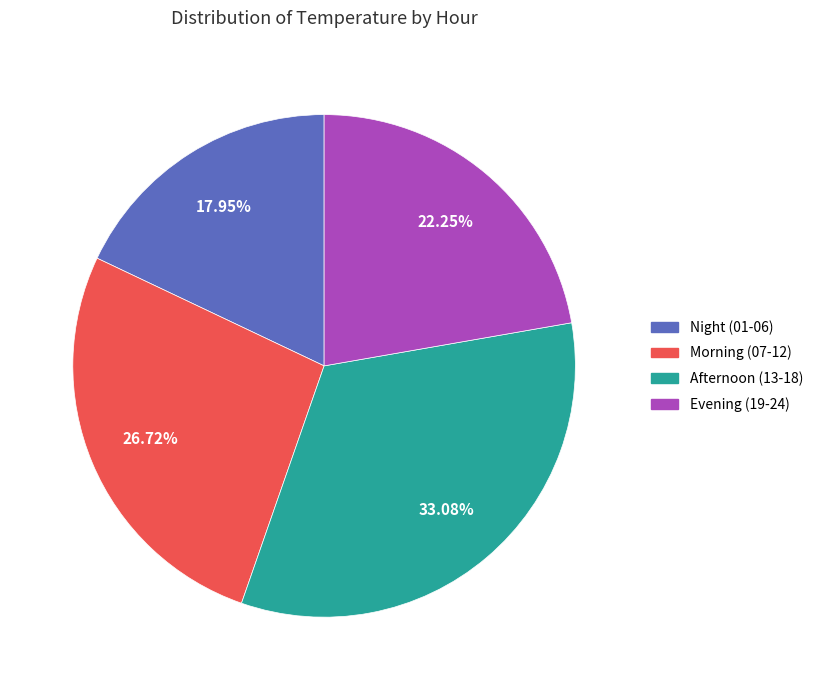

Does any single category account for the majority?

No